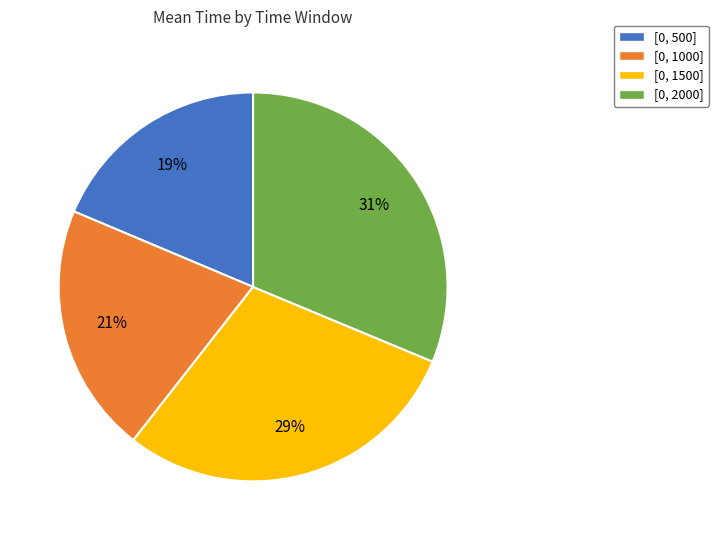

True or false: [0, 1000] accounts for 21% of the total.

True